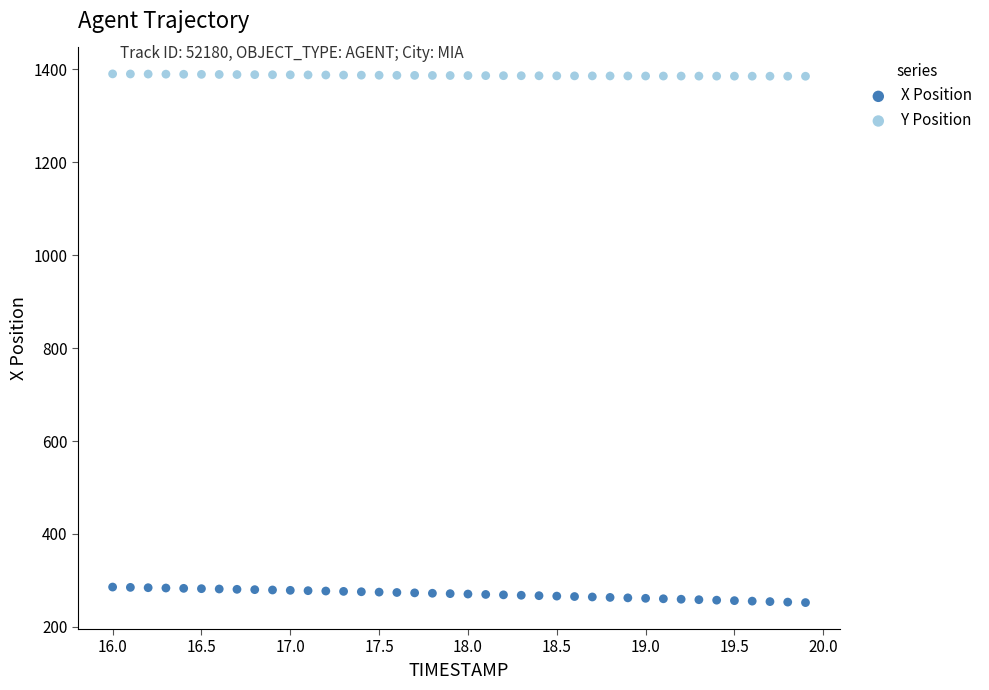

Across all data points, what is the range of Y values (max minus min)?

1138.1